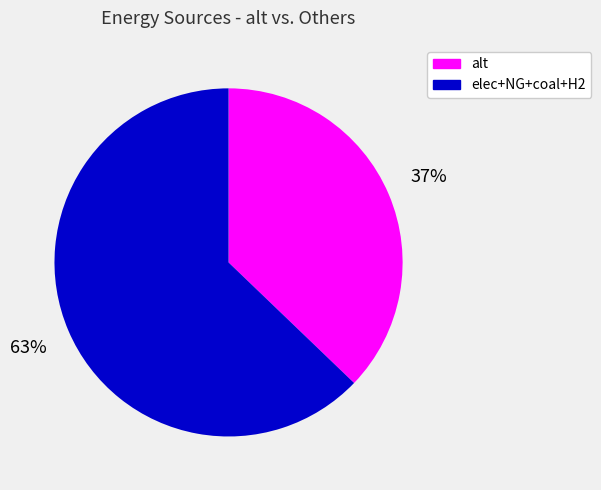

Does any single category account for the majority?

Yes